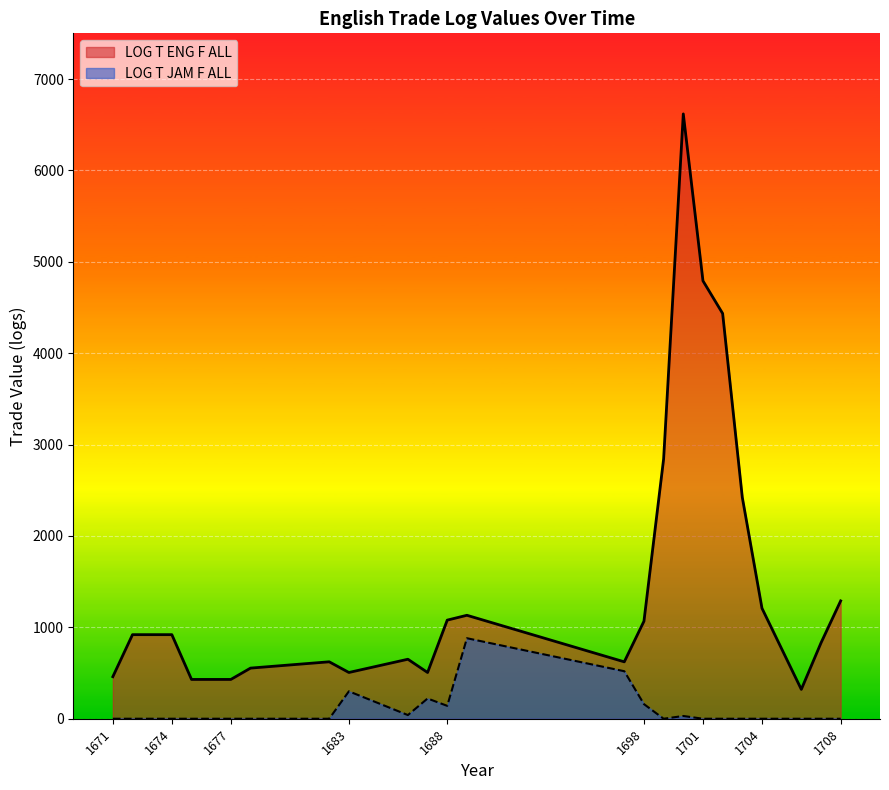

Which series has the largest total across all categories?

LOG T ENG F ALL